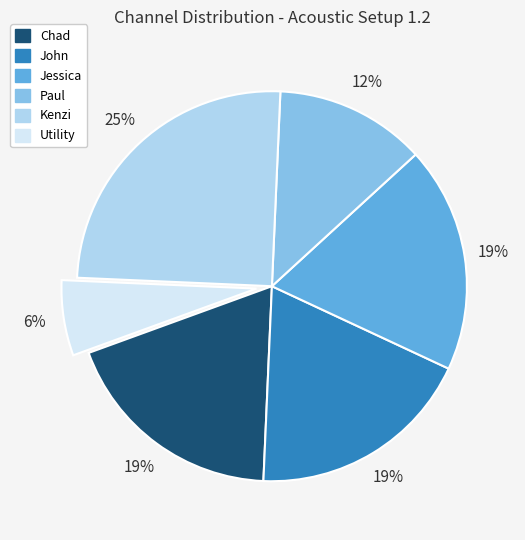

Count the number of slices in the pie.

6